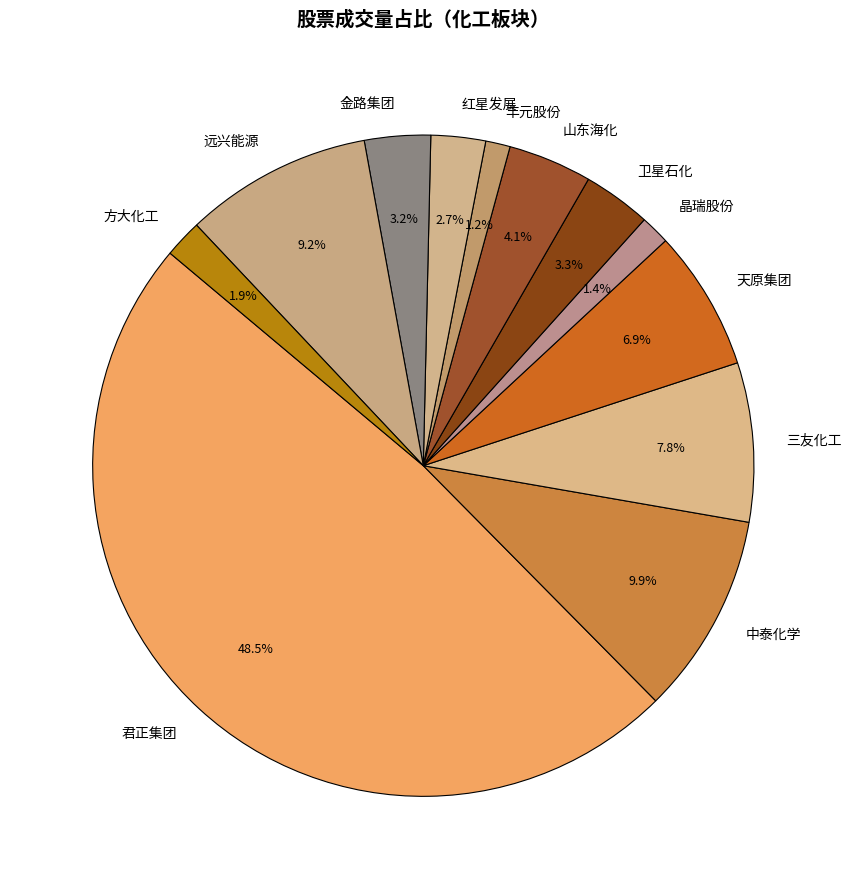

Combined, what portion of the pie is 金路集团 and 远兴能源?

12.4%